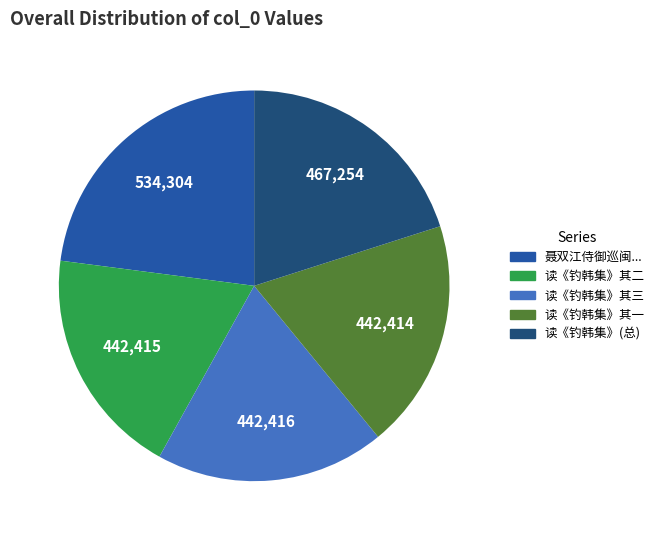

Does any single category account for the majority?

No